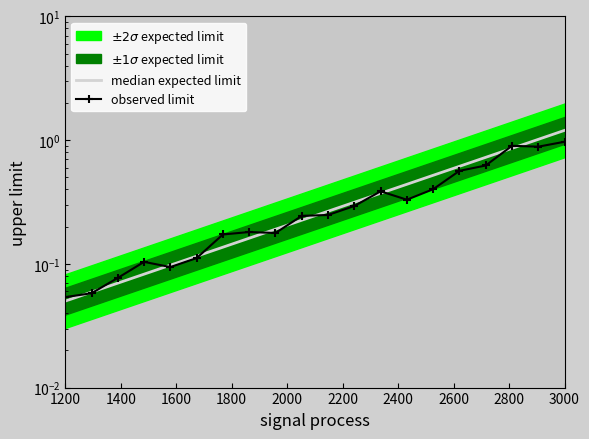

In observed limit, how many points are higher than both neighbors (excluding endpoints)?

4